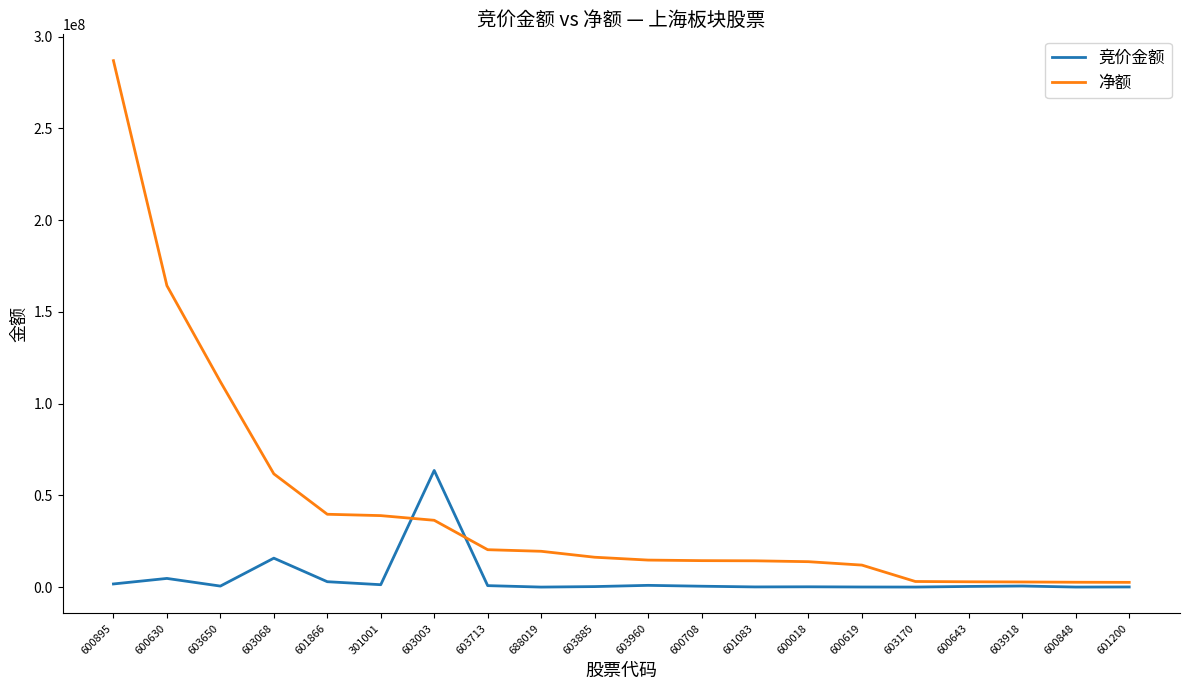

At which label does 净额 first exceed 16267735?

600895